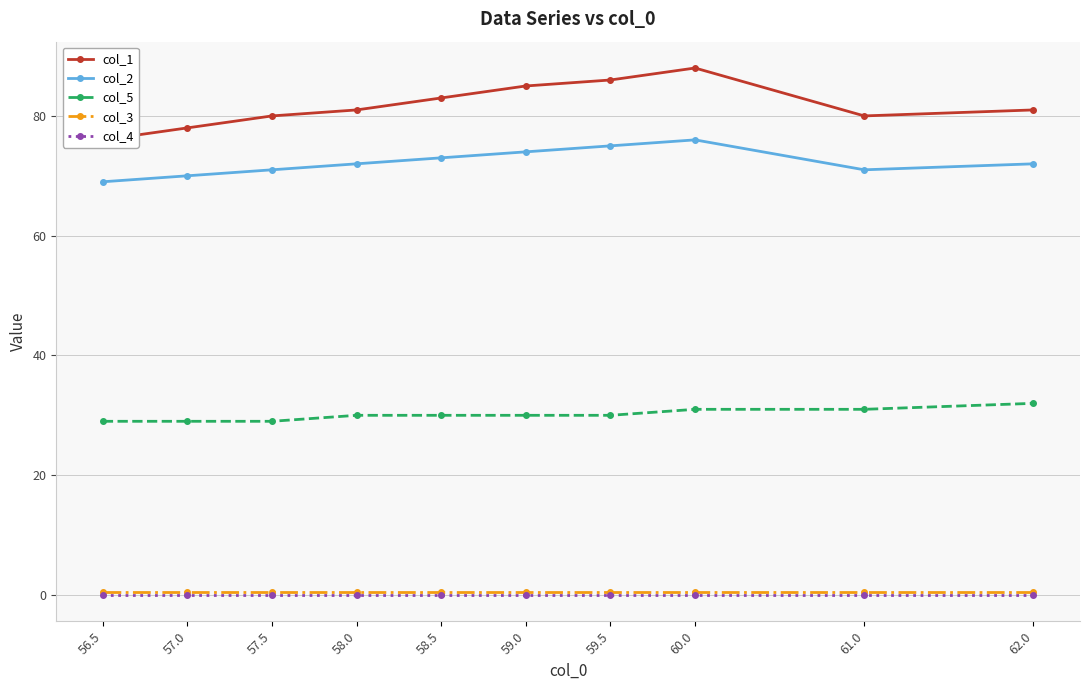

Which series has the largest total across all categories?

col_1